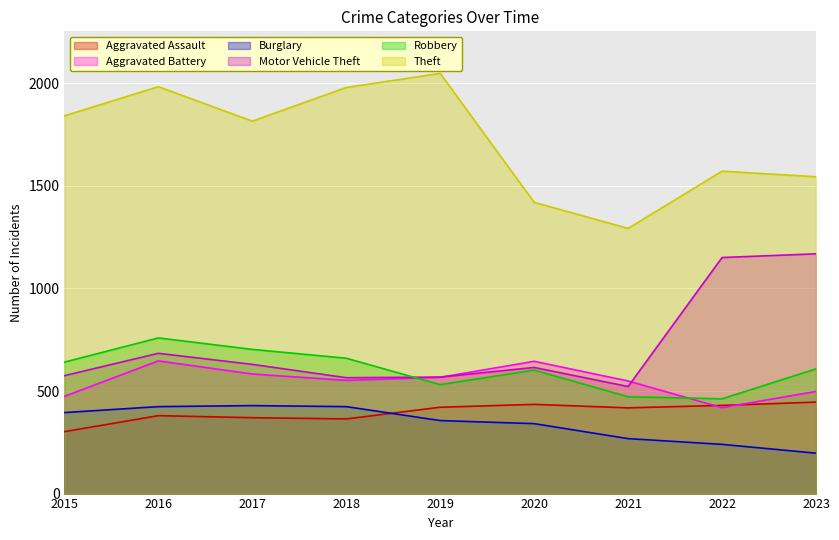

True or false: Robbery and Burglary cross at least once.

False